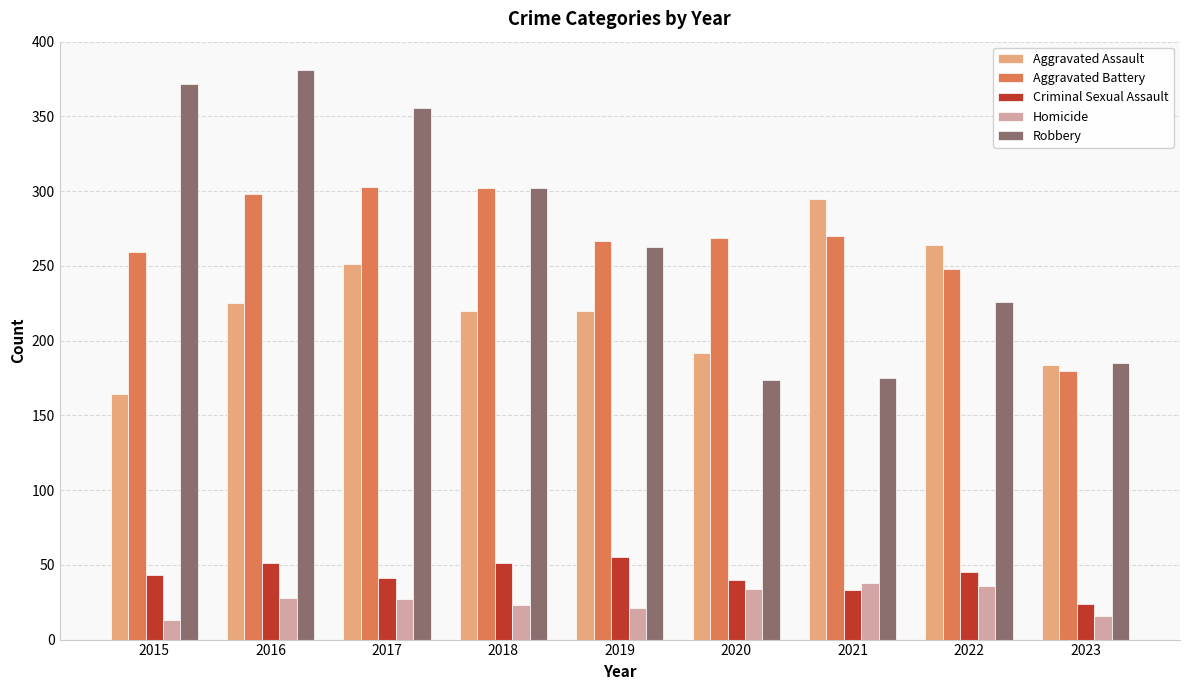

Between 2015 and 2022, which series saw the biggest shift?

Robbery